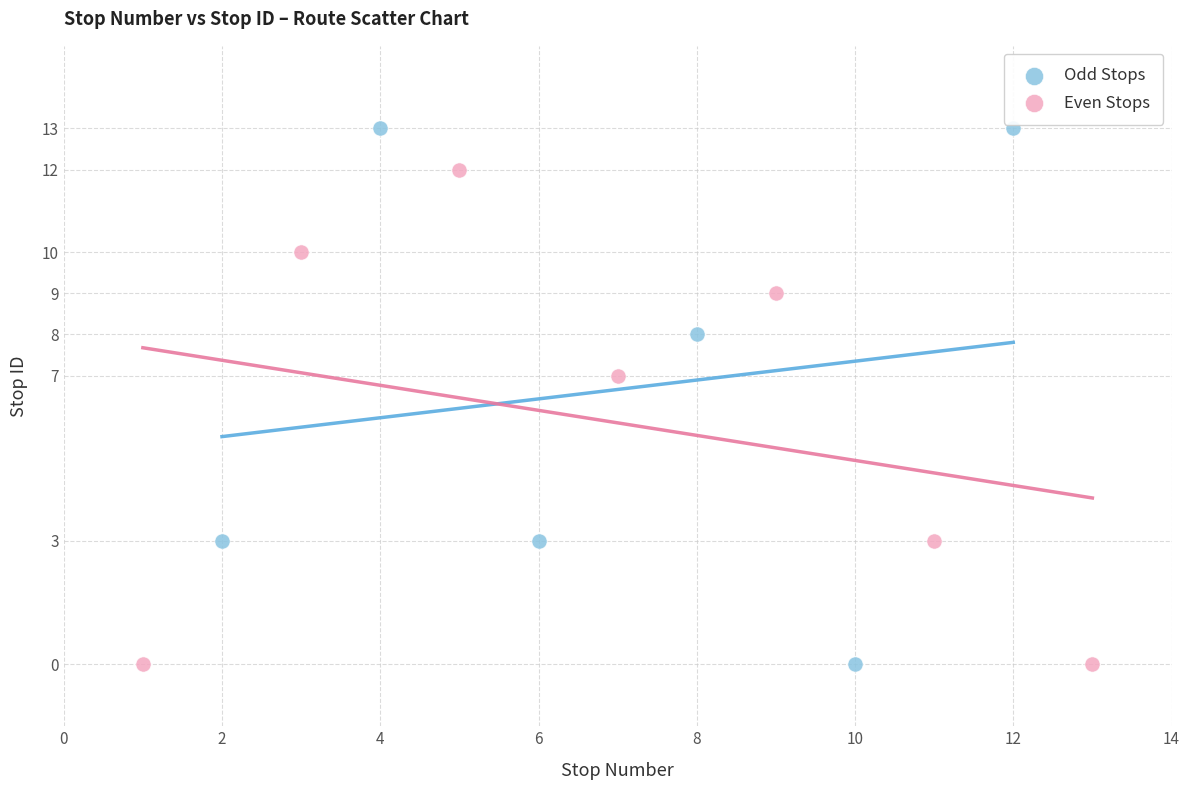

Which series reaches the maximum Y coordinate?

Odd Stops